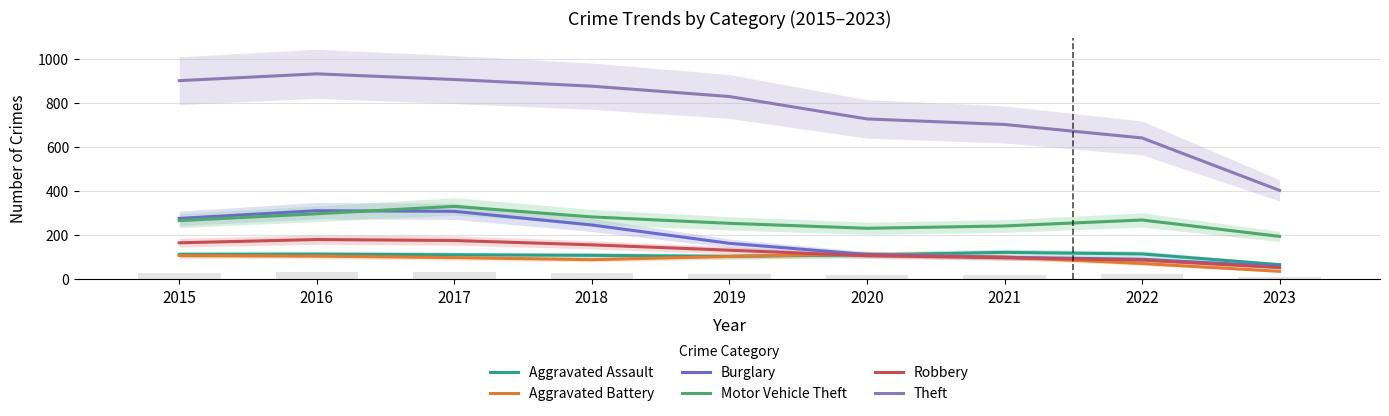

List the series in order of their peak value, highest first.

Theft, Motor Vehicle Theft, Burglary, Robbery, Aggravated Assault, Aggravated Battery